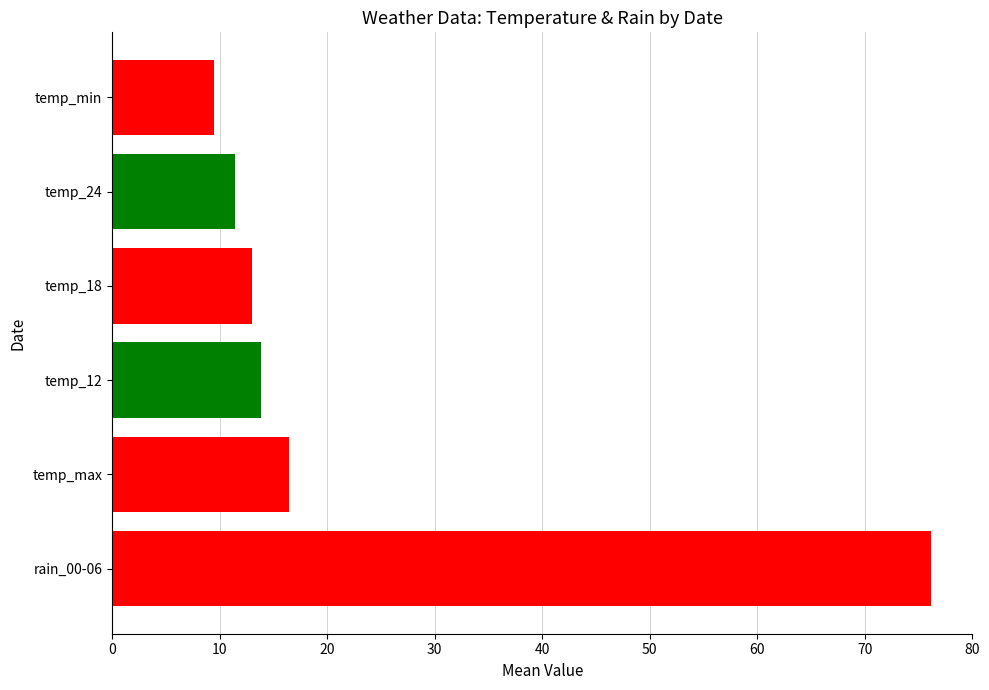

How many data points in rain_00-06 are less than 100?

10